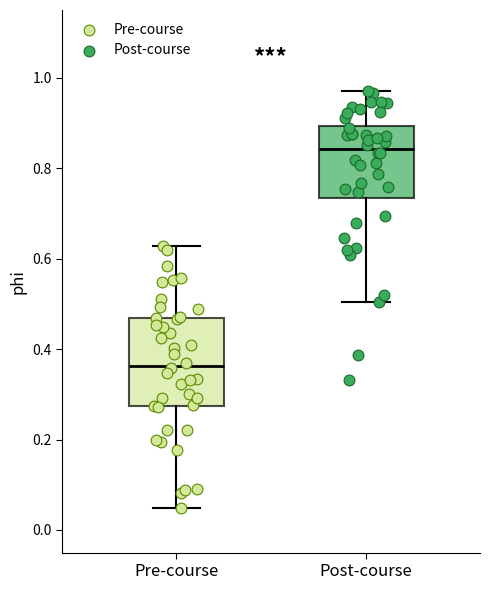

Which box is the tallest, from its lower edge to its upper edge?

Pre-course